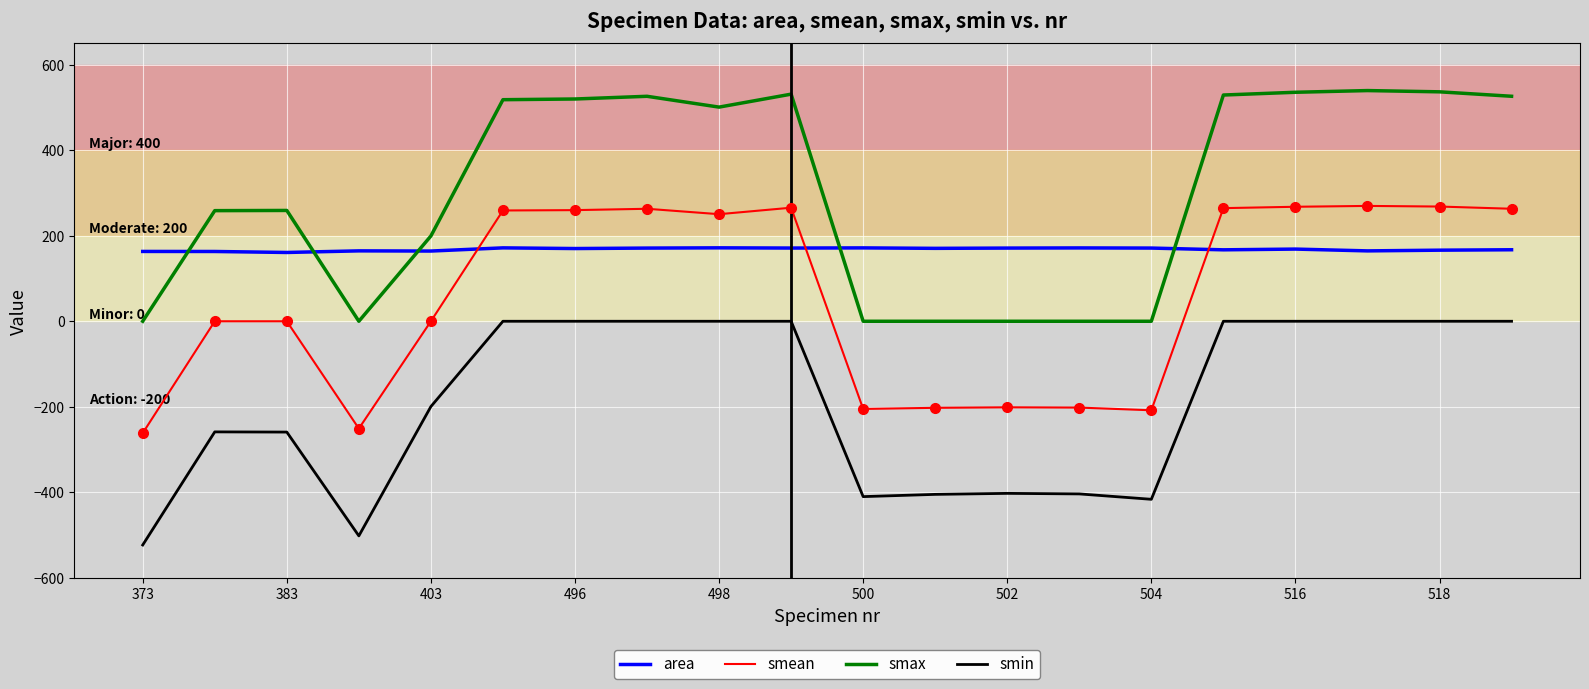

Rank the series by their average value, from highest to lowest.

smax, area, smean, smin